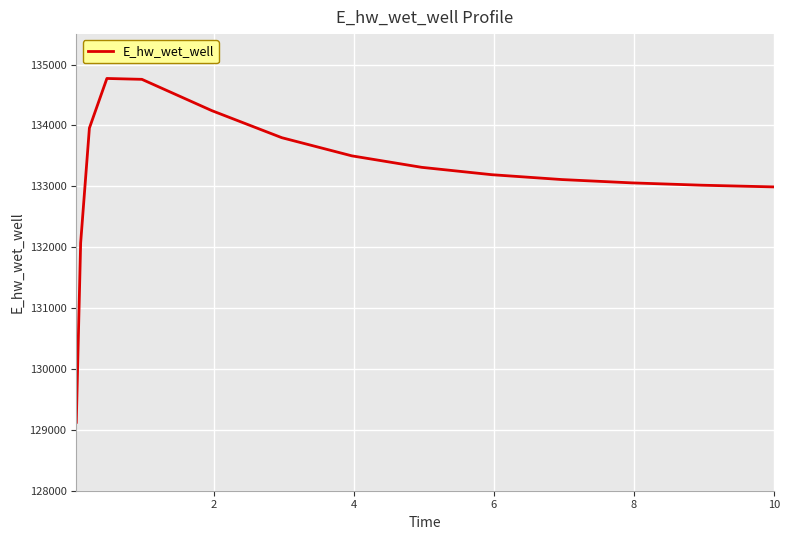

What is the maximum value shown in the chart?

134771.5